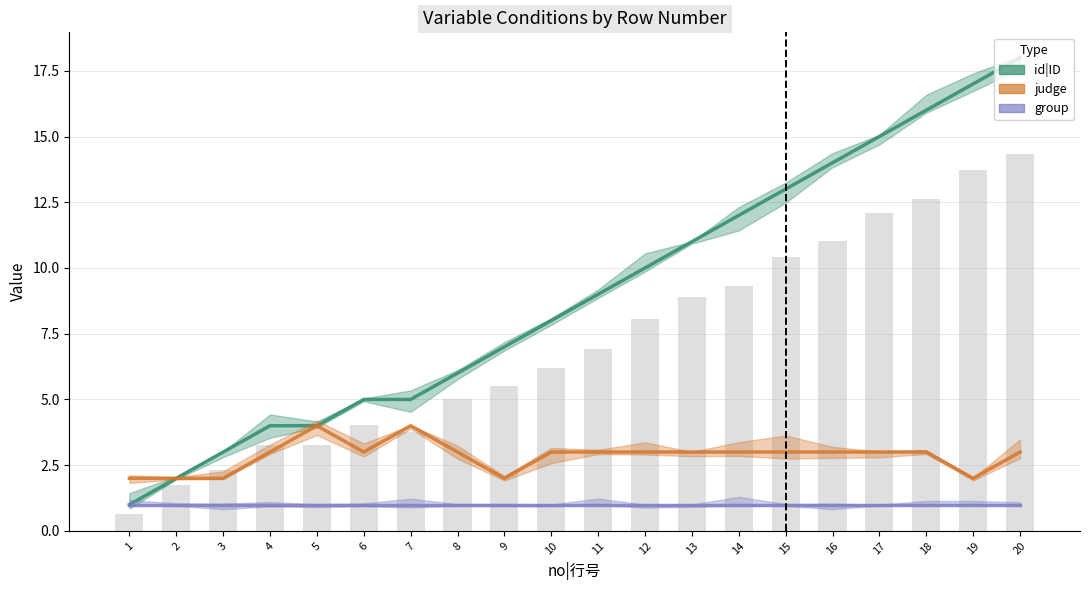

At how many categories does at least one series exceed 6?

12